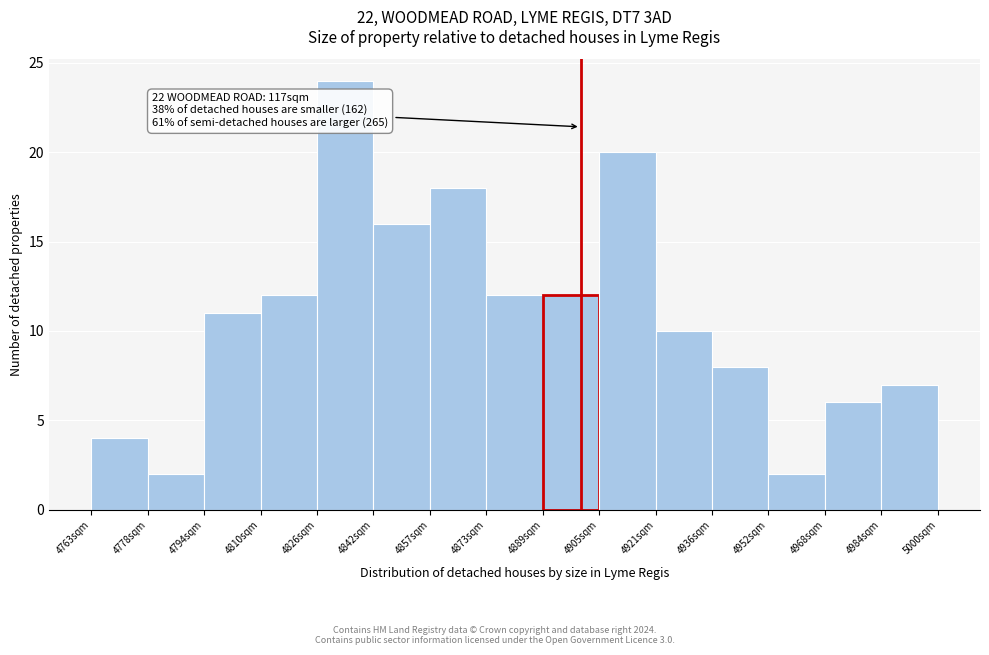

Over which range of the x-axis is the bar tallest?

4826.2 to 4842.0